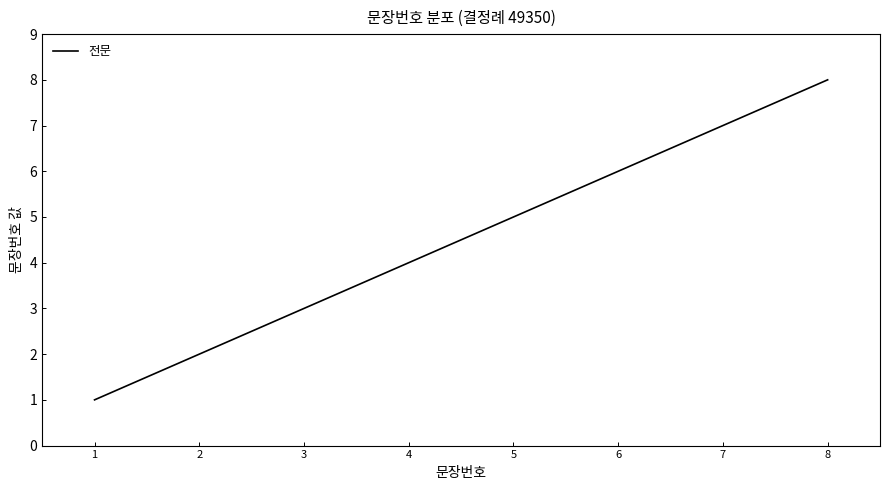

Is it true that the value at 4 is 2?

False